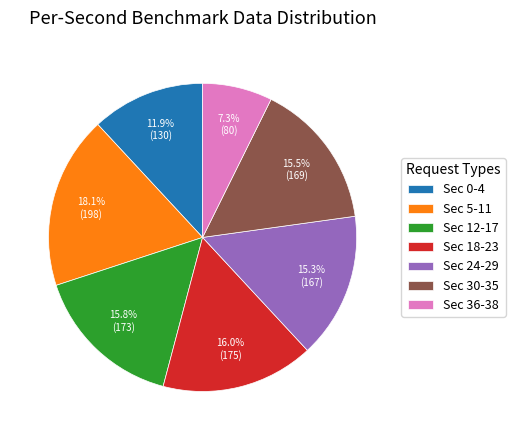

Count the number of slices in the pie.

7